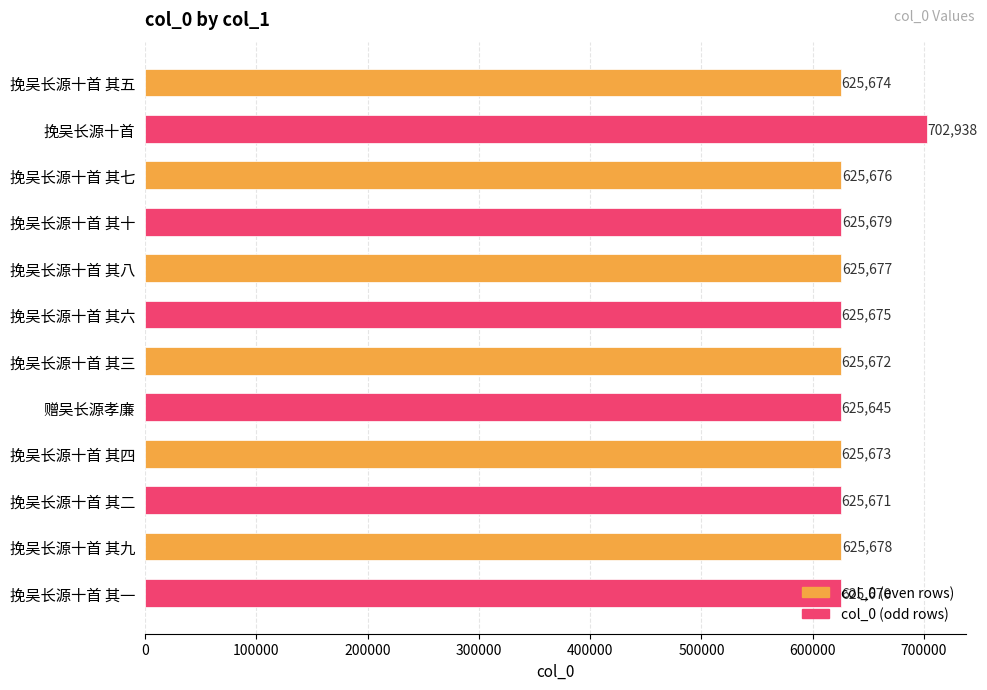

Rank the categories by value from lowest to highest.

赠吴长源孝廉, 挽吴长源十首 其一, 挽吴长源十首 其二, 挽吴长源十首 其三, 挽吴长源十首 其四, 挽吴长源十首 其五, 挽吴长源十首 其六, 挽吴长源十首 其七, 挽吴长源十首 其八, 挽吴长源十首 其九, 挽吴长源十首 其十, 挽吴长源十首